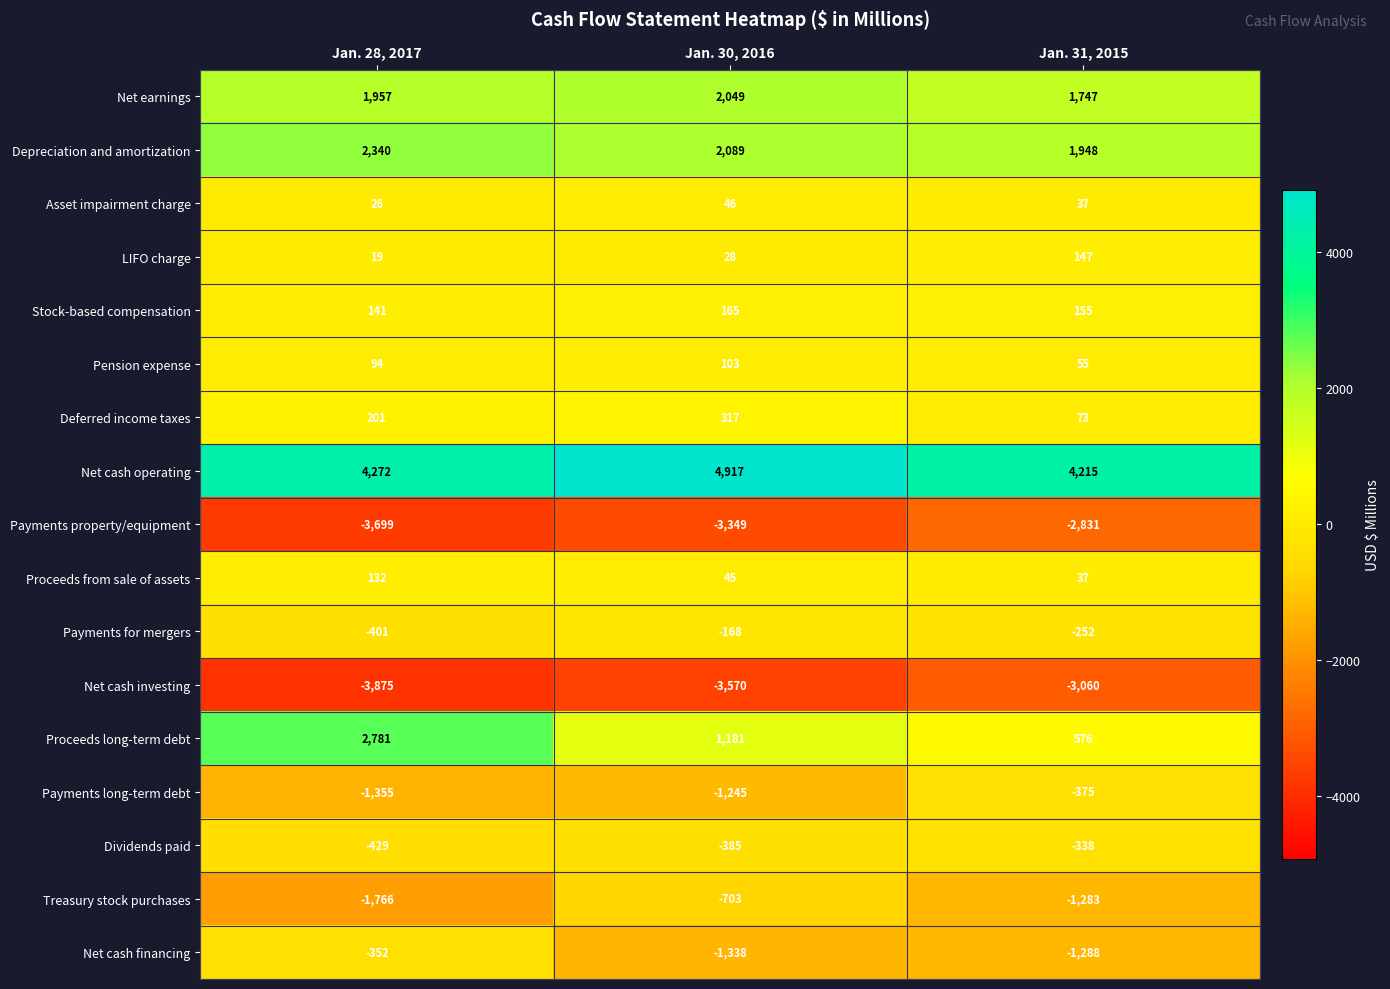

What is the difference between the highest and lowest values at Jan. 30, 2016?

8487